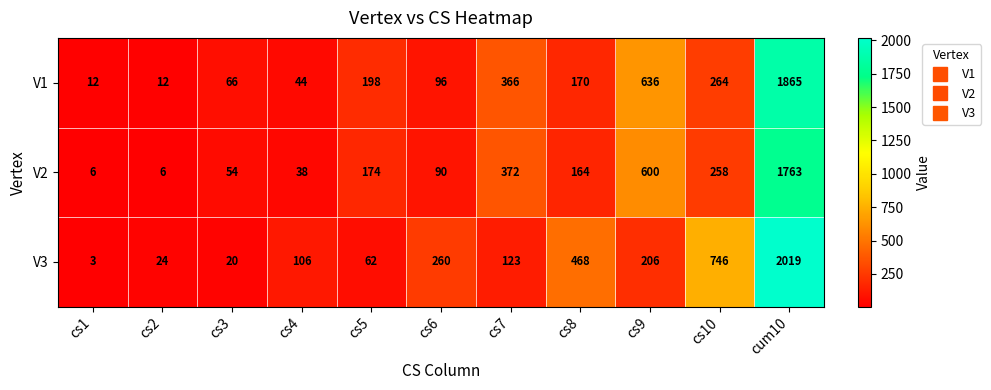

At which category is the sum across all series the highest?

cum10